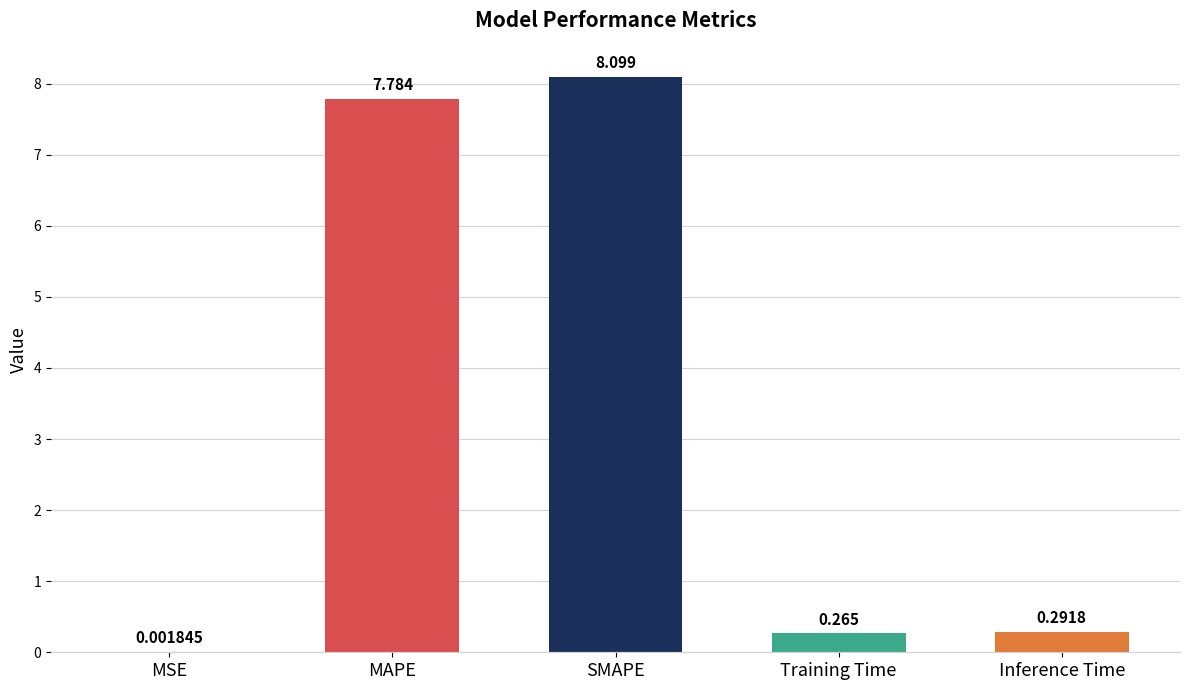

Which has a higher value, MSE or Inference Time?

Inference Time